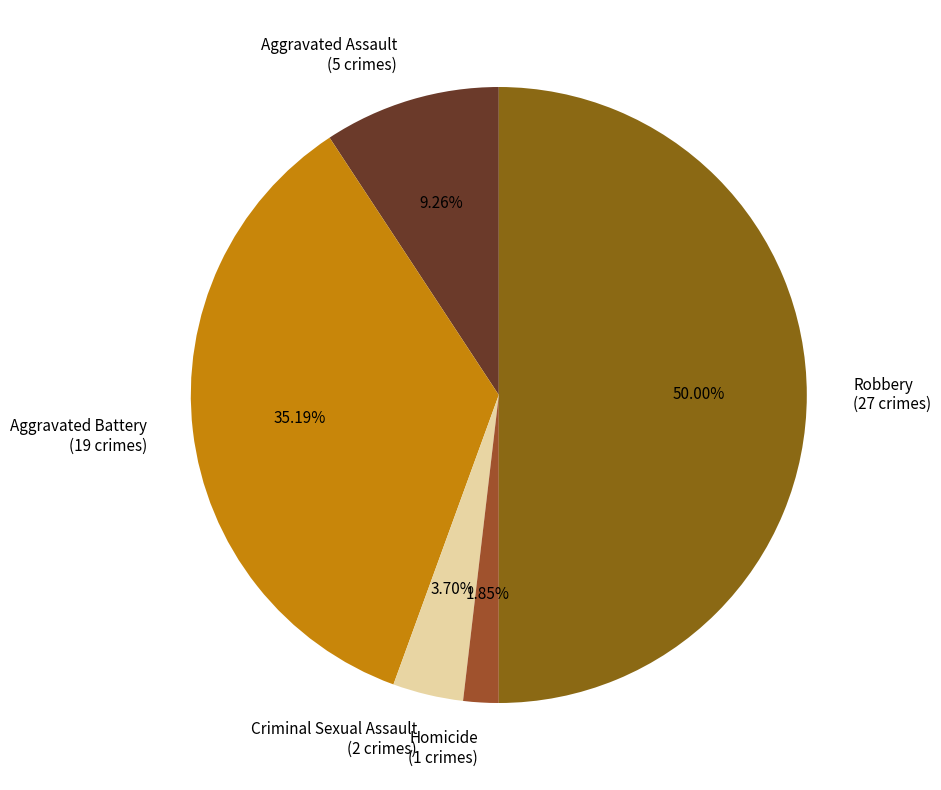

Approximately how many times larger is the value at Homicide (1 crimes) compared to Criminal Sexual Assault (2 crimes)?

0.5